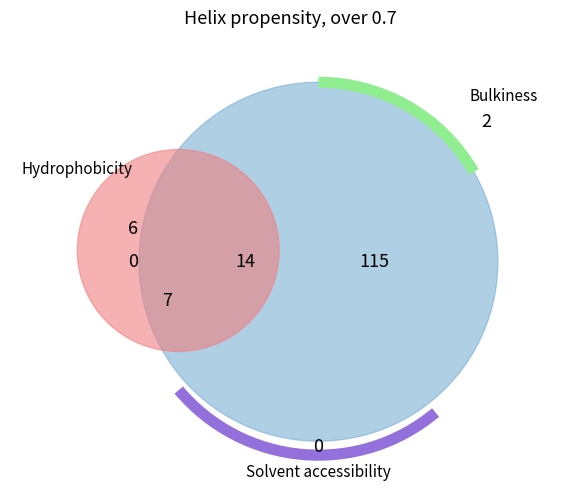

What percentage do 18 and 11 together represent?

19.4%